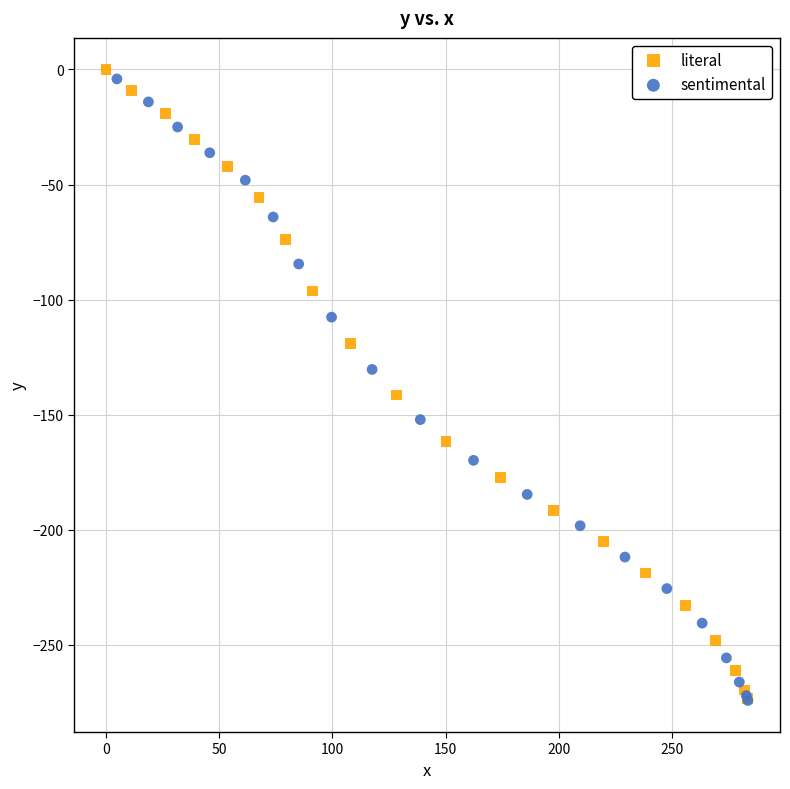

Which series has the largest Y range (max minus min)?

literal